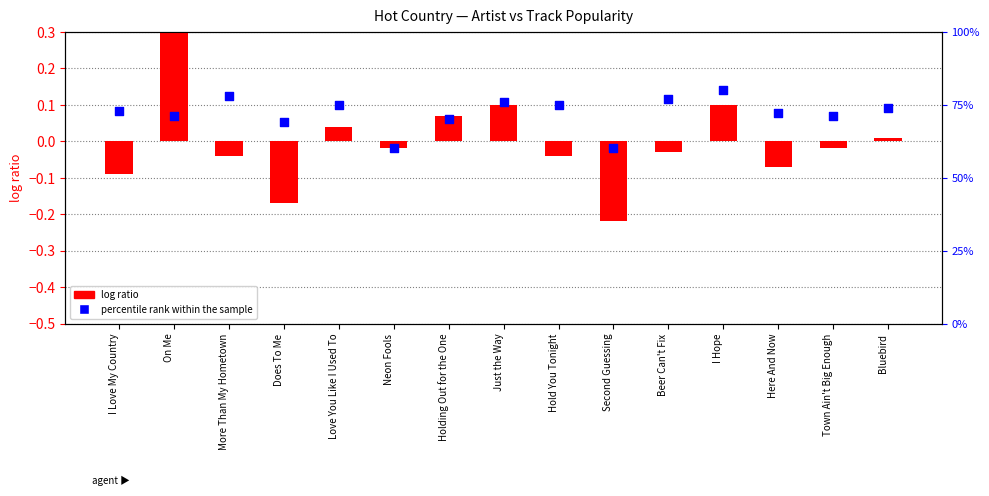

Which series has the largest total across all categories?

percentile rank within the sample